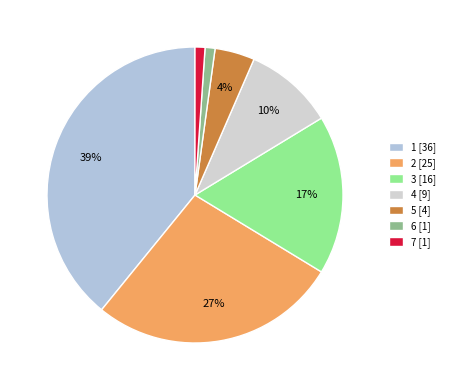

How many slices are in this pie chart?

7